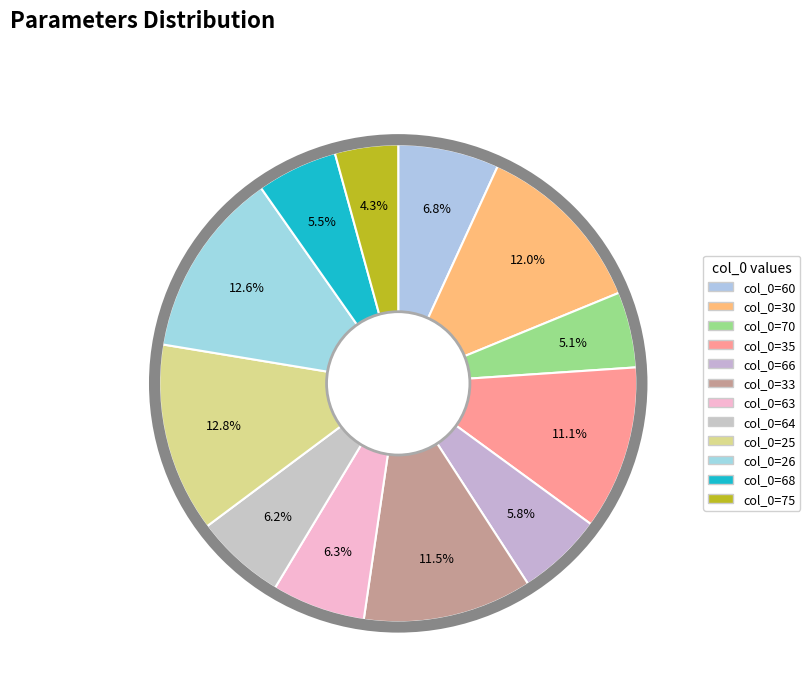

Which slice is the smallest?

col_0=75